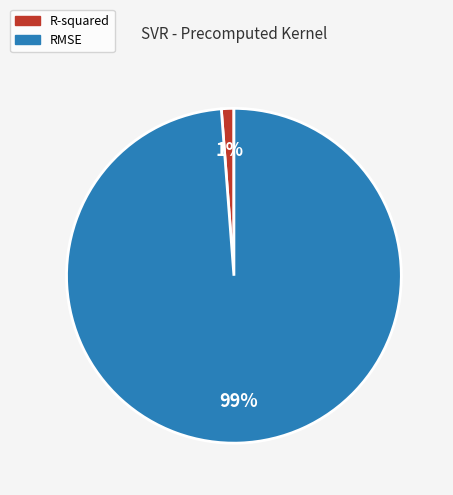

Combined, do RMSE and R-squared account for over 50%?

Yes